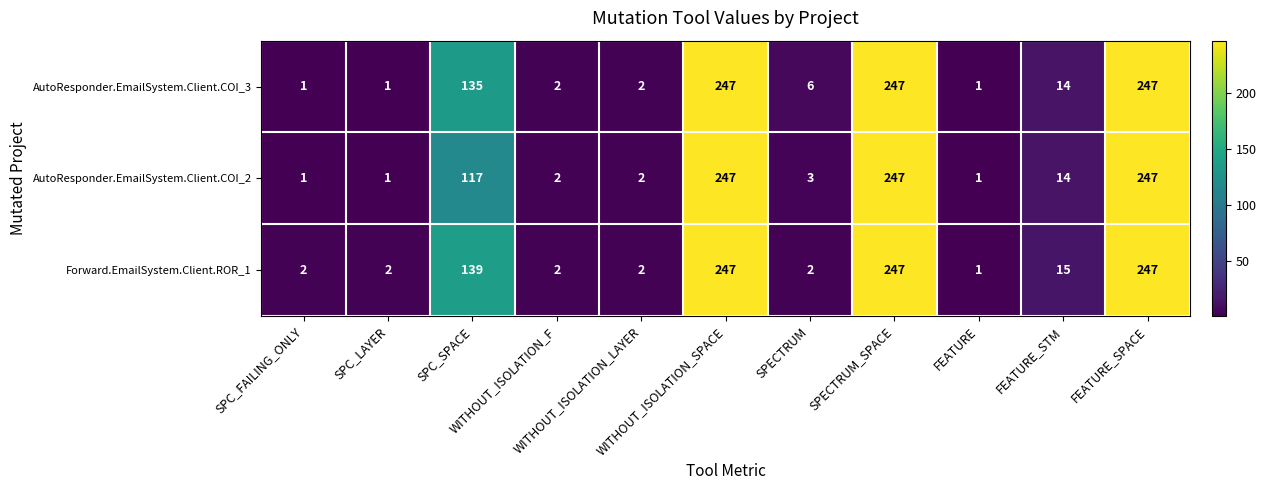

What is the difference between the second highest and second lowest values in the AutoResponder.EmailSystem.Client.COI_2 series?

246